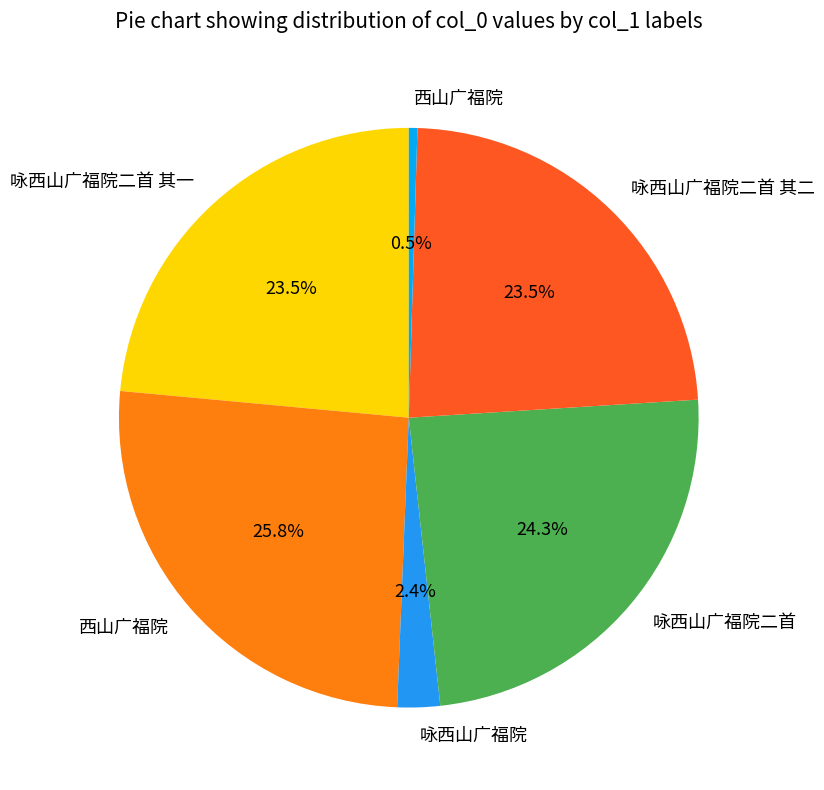

How many slices are in this pie chart?

6